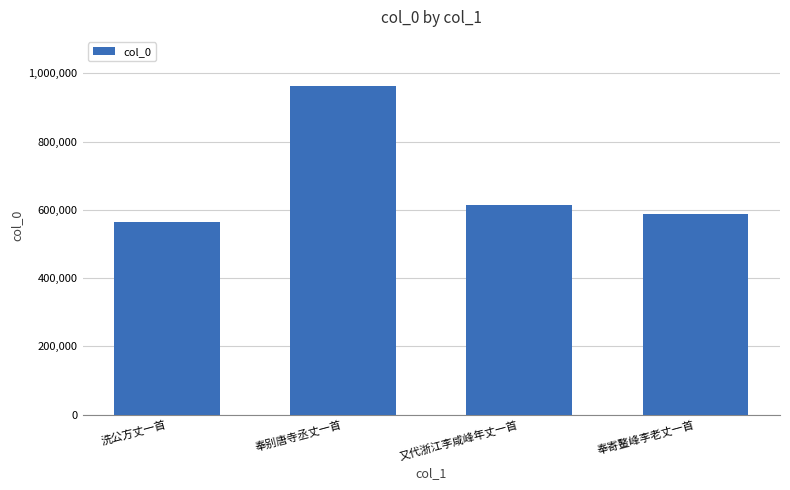

What is the value of the 2nd bar from the left?

962482